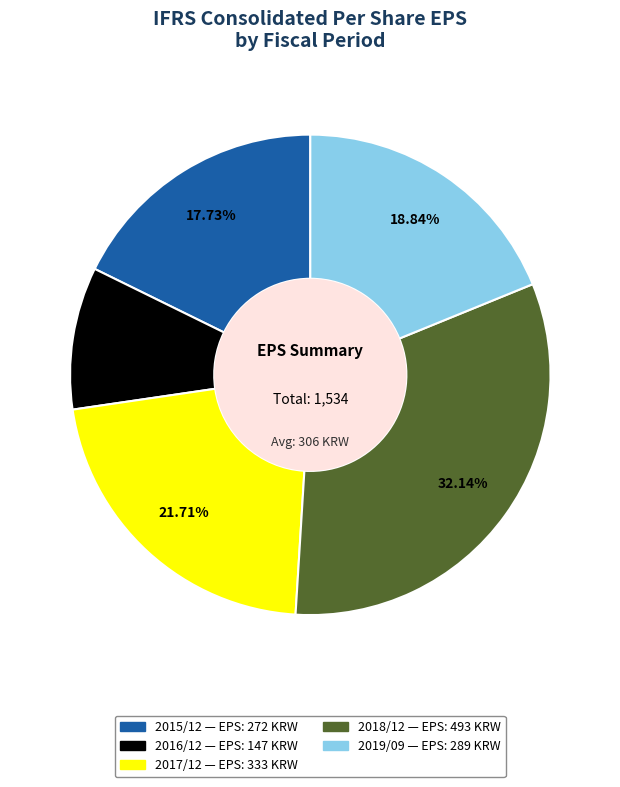

Which has a higher value, 2016/12 or 2019/09?

2019/09